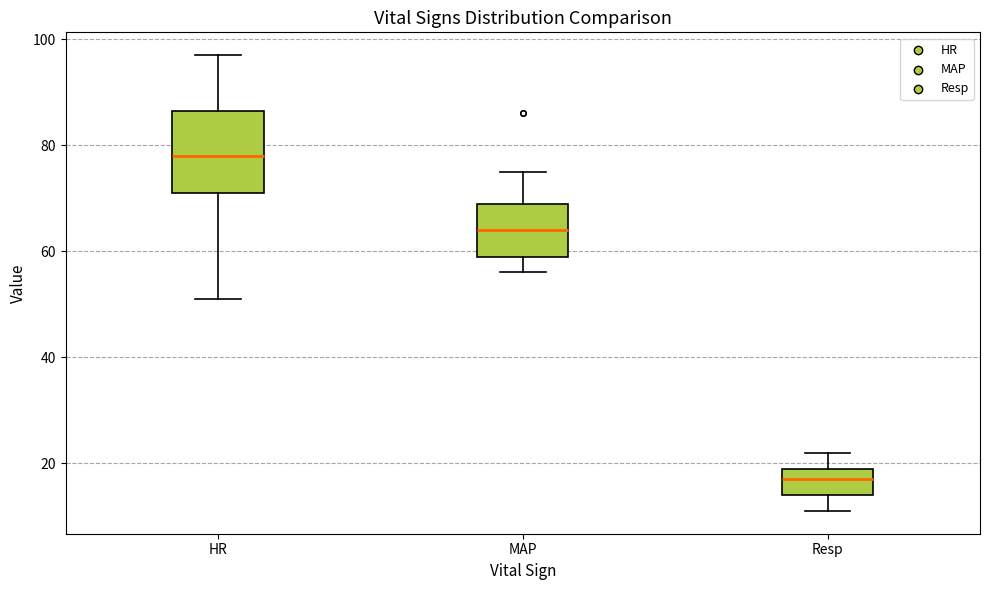

Where does the lower whisker of the box for HR end on the y-axis? The values are not printed on the chart, so give them approximately, as read against the axis.

52